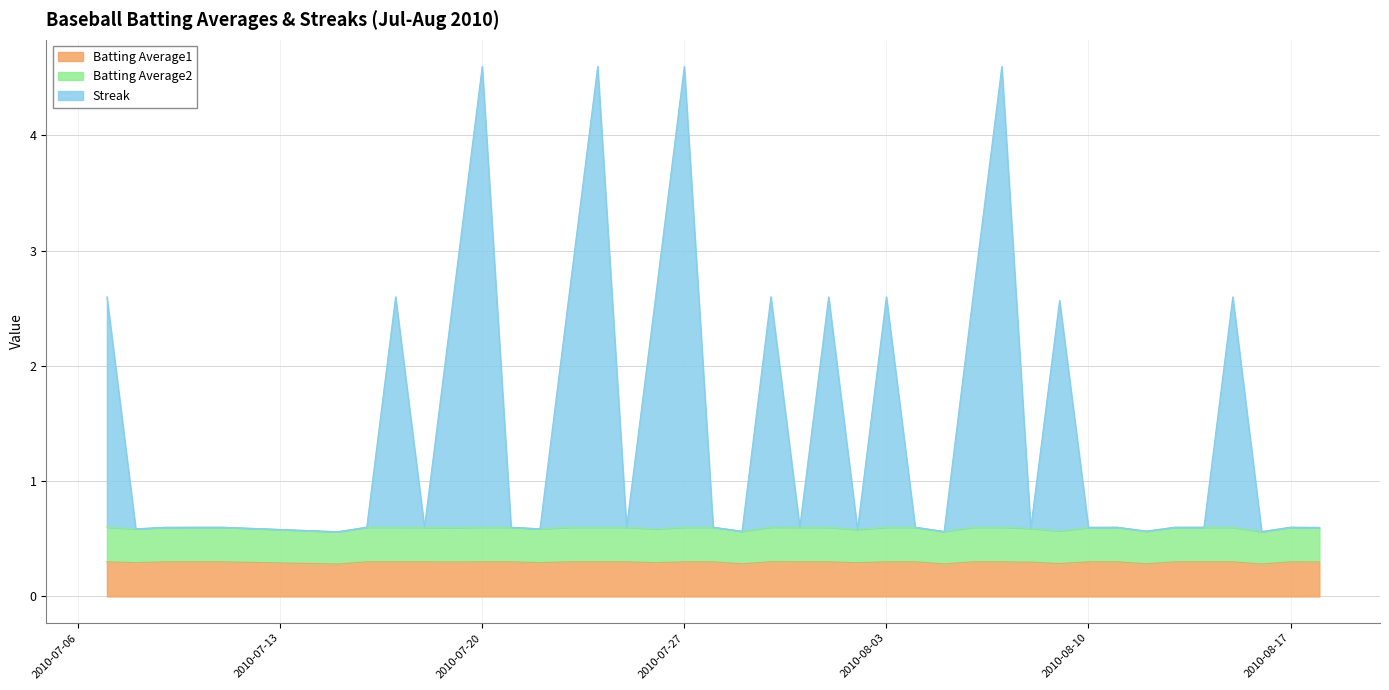

Where is Batting Average1 nearest to the value 0?

2010-07-15